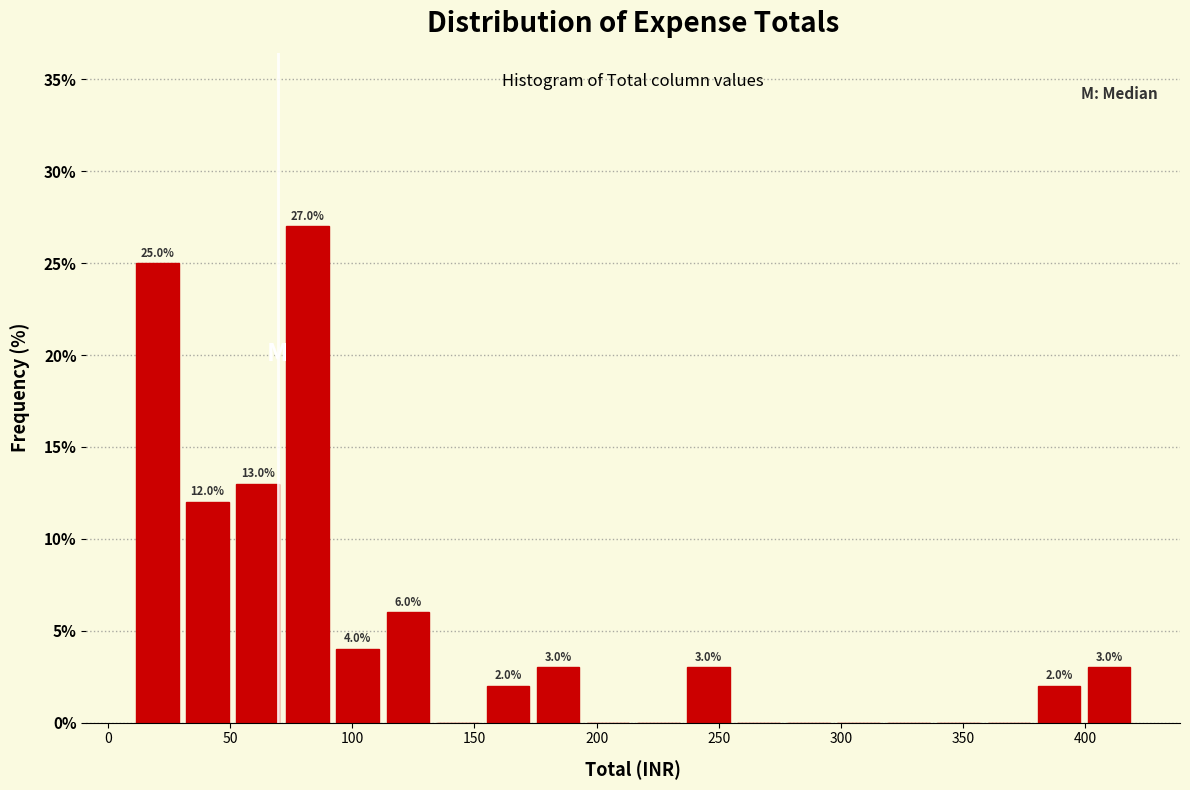

Which range on the x-axis has the tallest bar?

71.5 to 92.0